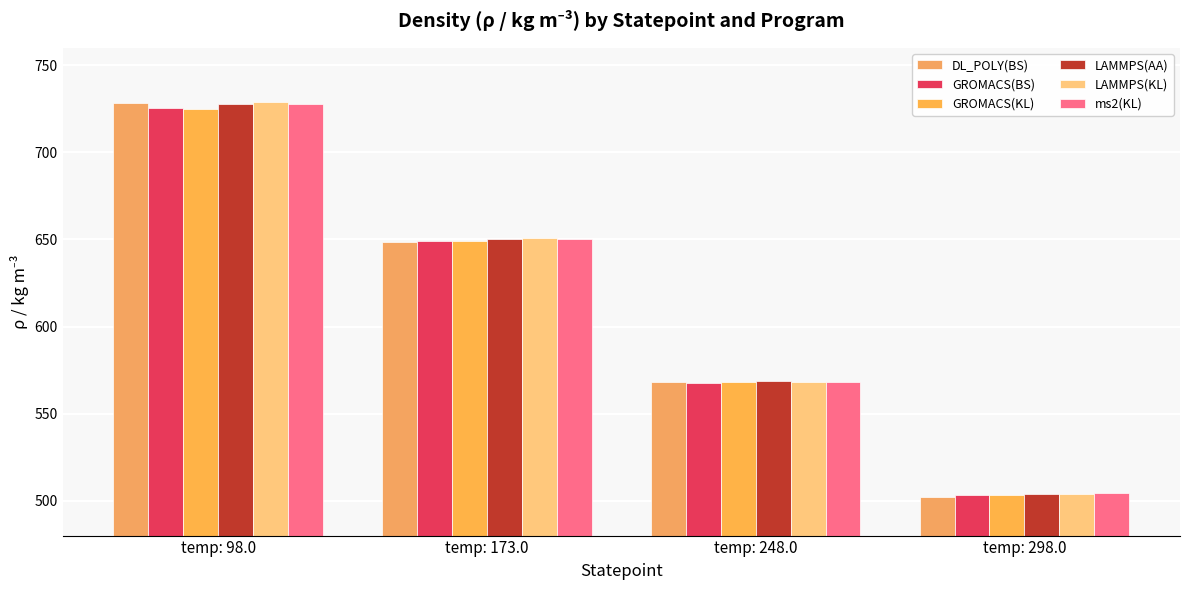

Rank the categories by LAMMPS(AA) value from highest to lowest.

temp: 98.0, temp: 173.0, temp: 248.0, temp: 298.0